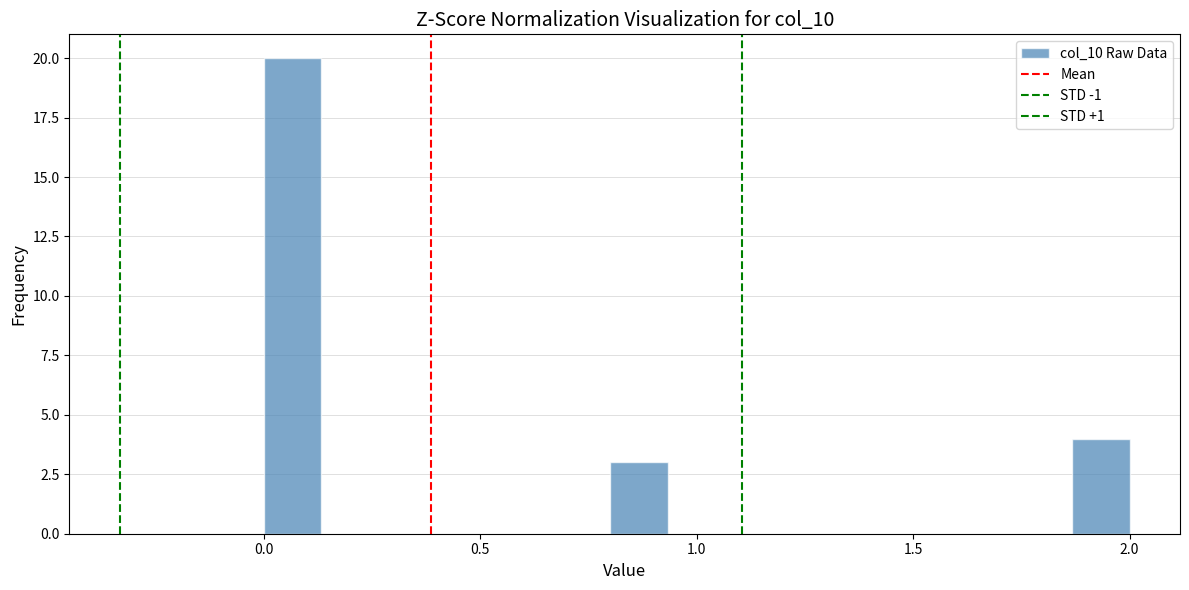

Around what value on the x-axis is the tallest bar? Give the approximate position of its centre, as read against the axis.

0.05